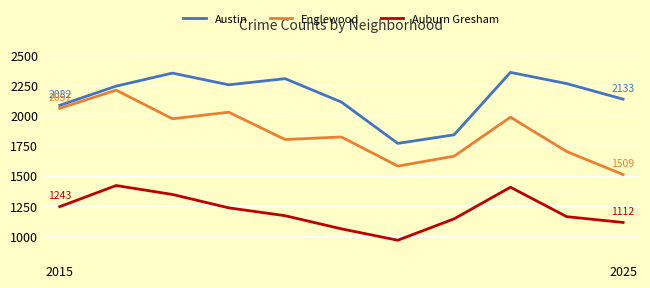

List the series in order of their overall mean, highest first.

Austin, Englewood, Auburn Gresham